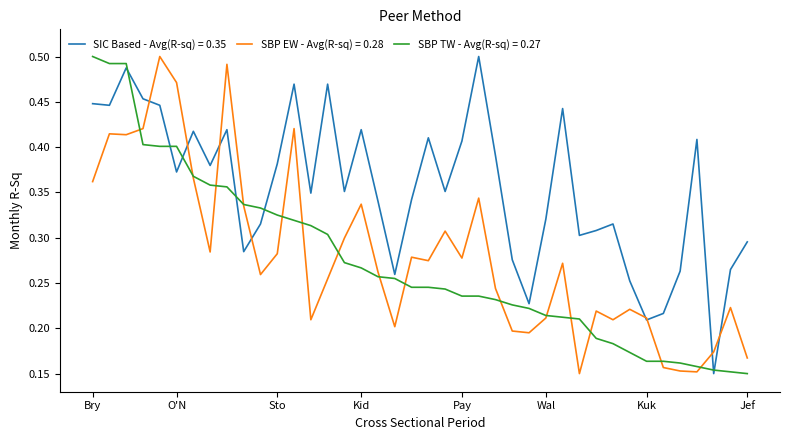

Which series has the largest total across all categories?

SIC Based - Avg(R-sq) = 0.35